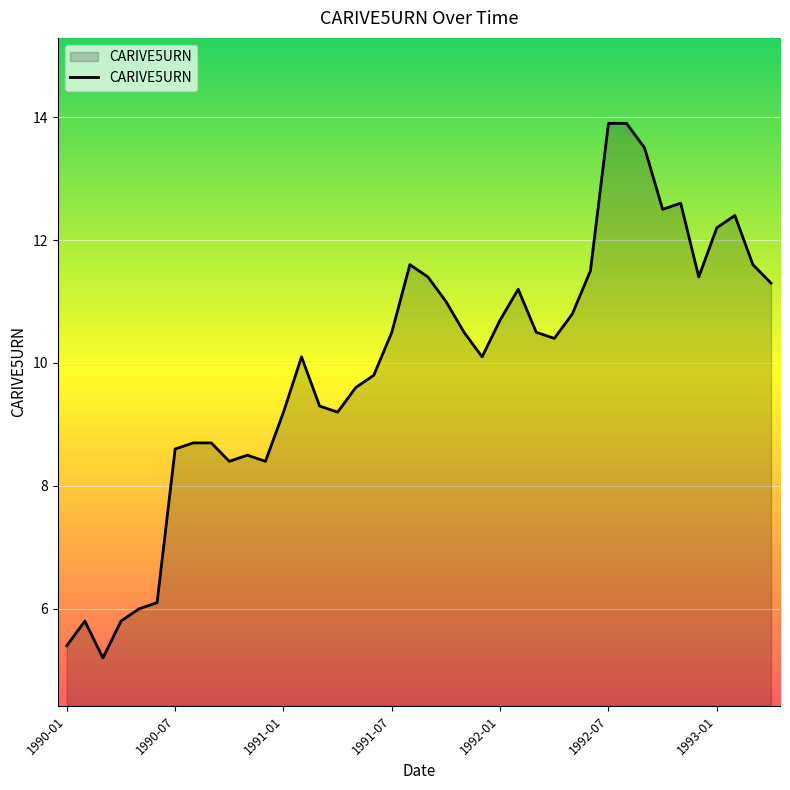

How many values exceed 10?

23